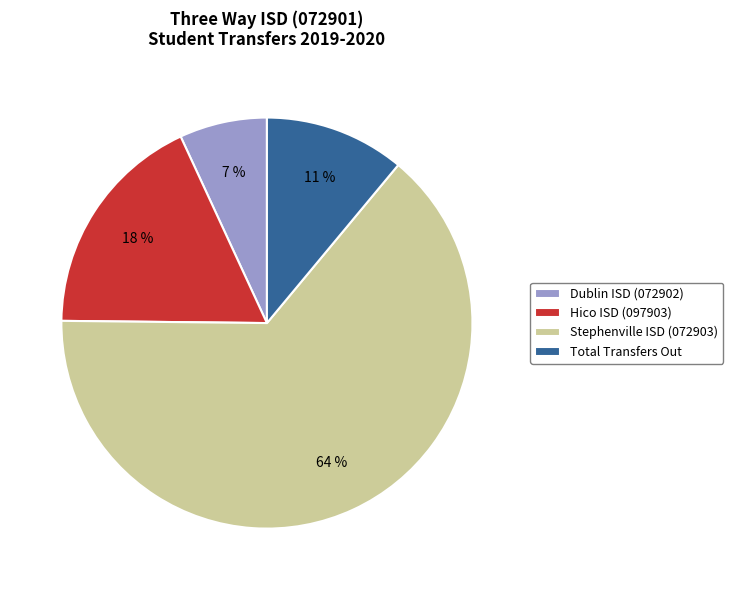

Is there a majority slice in this chart?

Yes